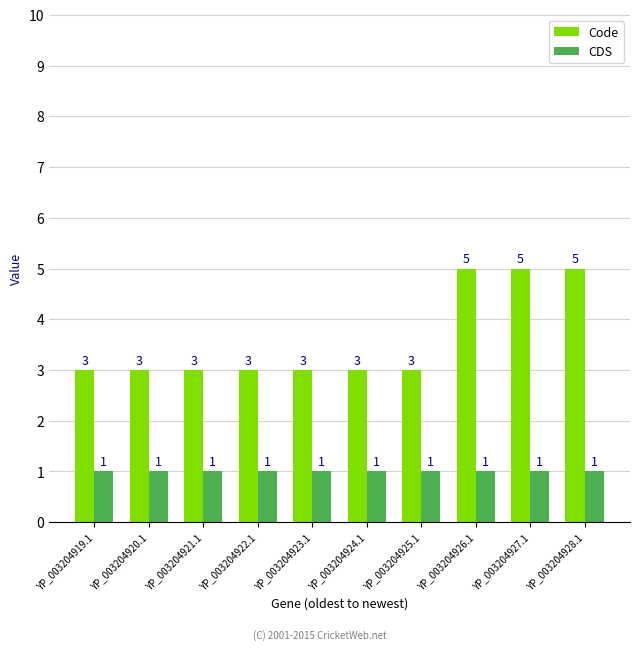

What is the maximum value for CDS?

1